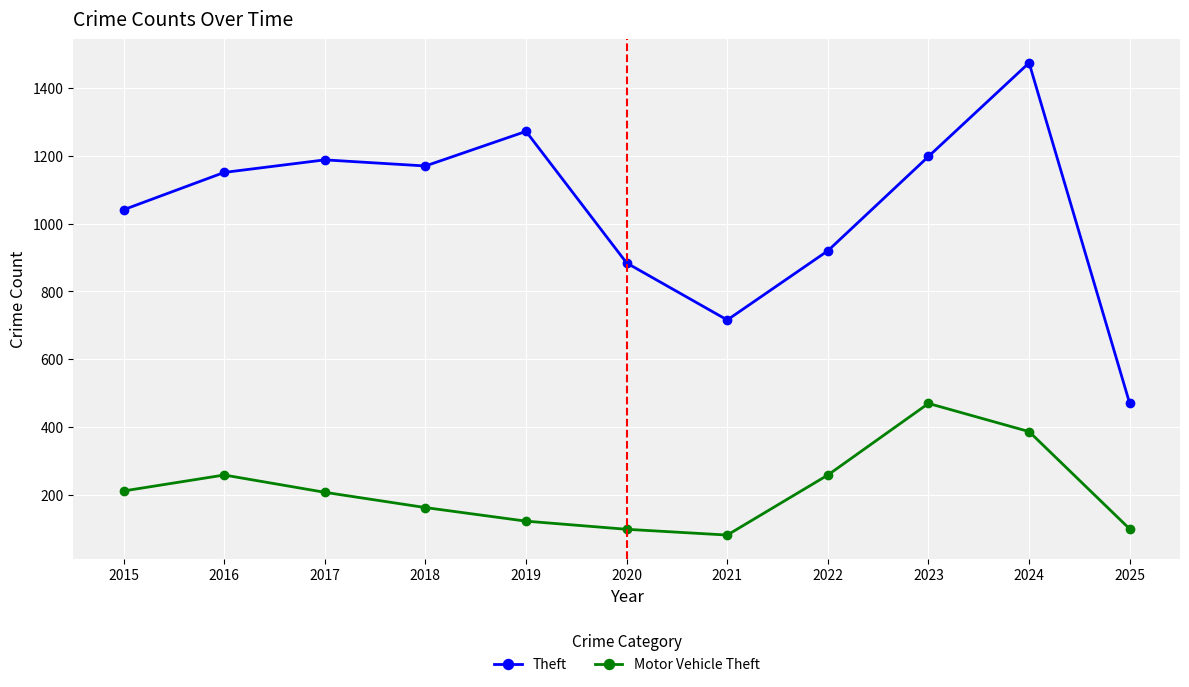

What is the difference between the highest and lowest values at 2021?

634